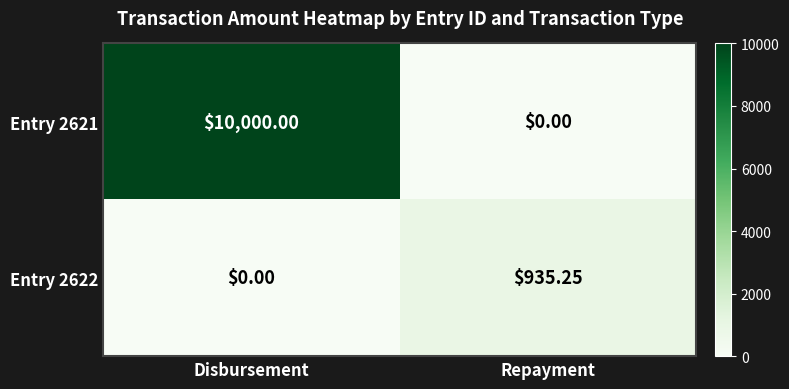

Which label corresponds to the largest value in the chart?

Disbursement